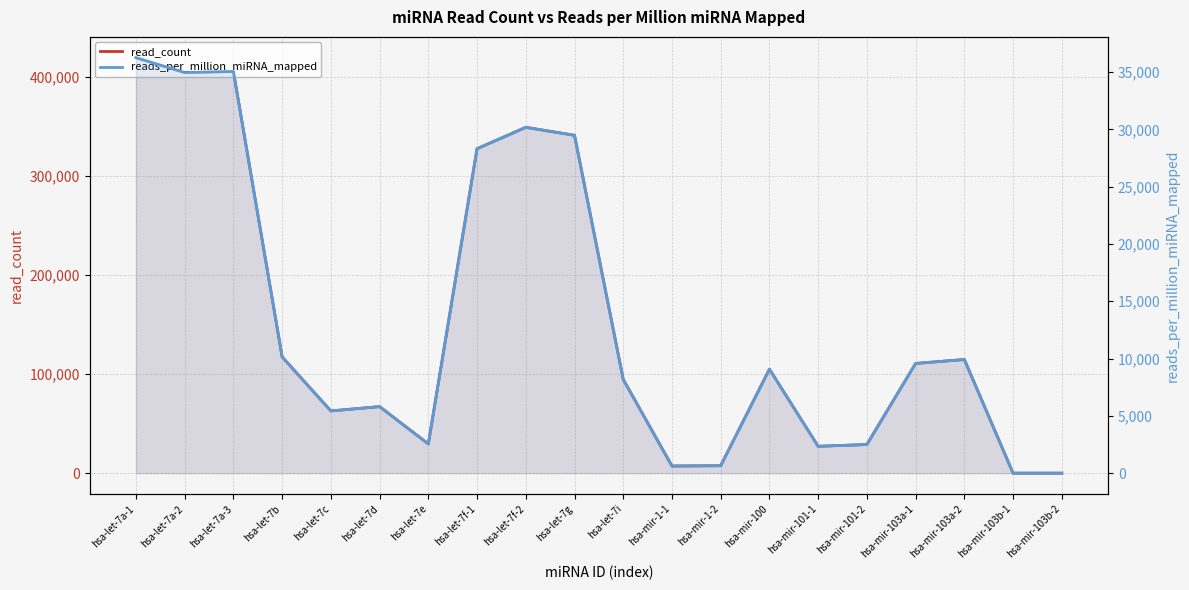

True or false: reads_per_million_miRNA_mapped and read_count cross at least once.

False